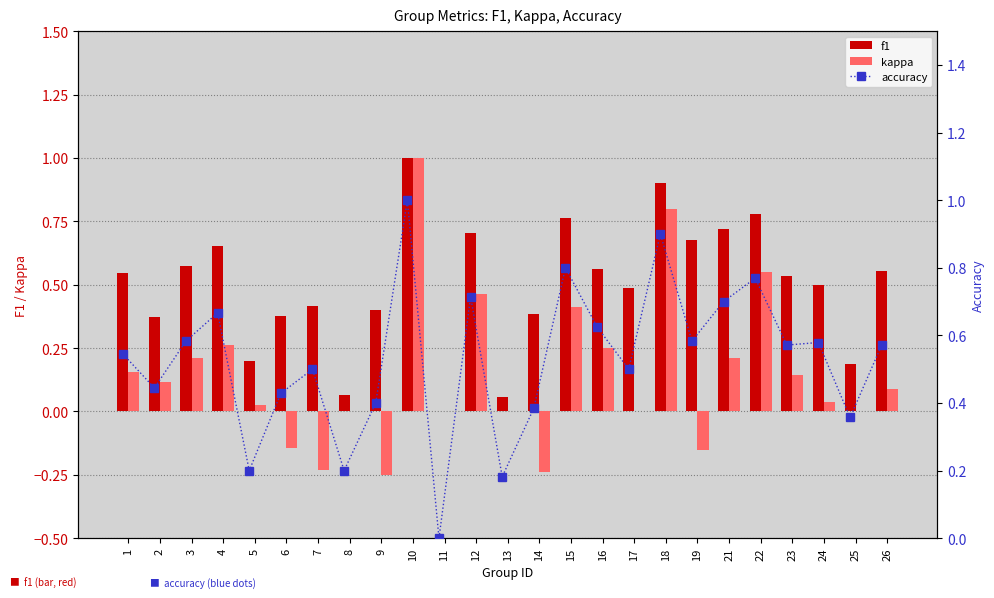

What is the sum of all kappa values?

3.7